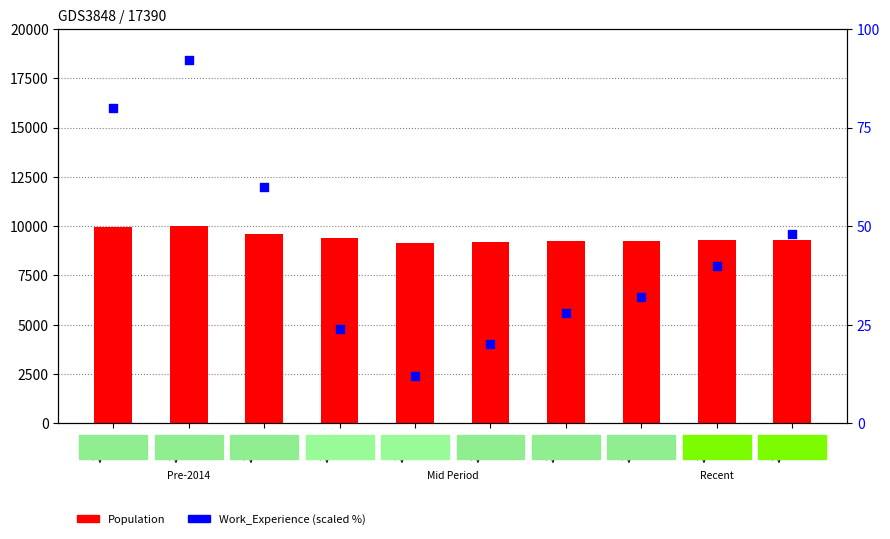

Is the value of Work_Experience at 2019 greater than the value of Population at 2015?

No